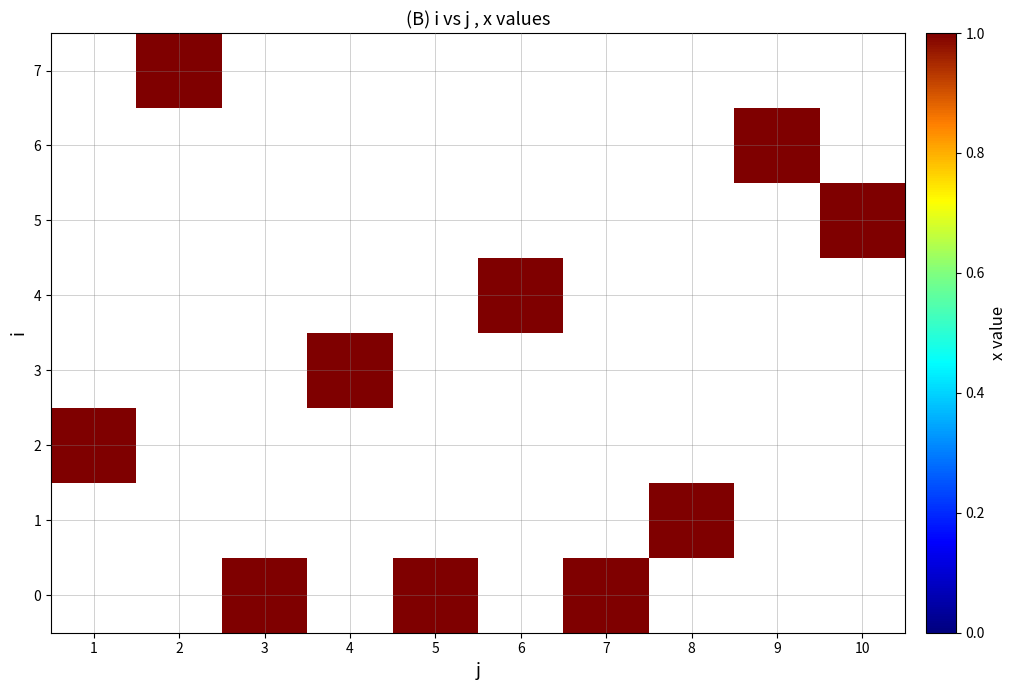

List the labels in order of 5 value, smallest first.

1, 2, 3, 4, 5, 6, 7, 8, 9, 10